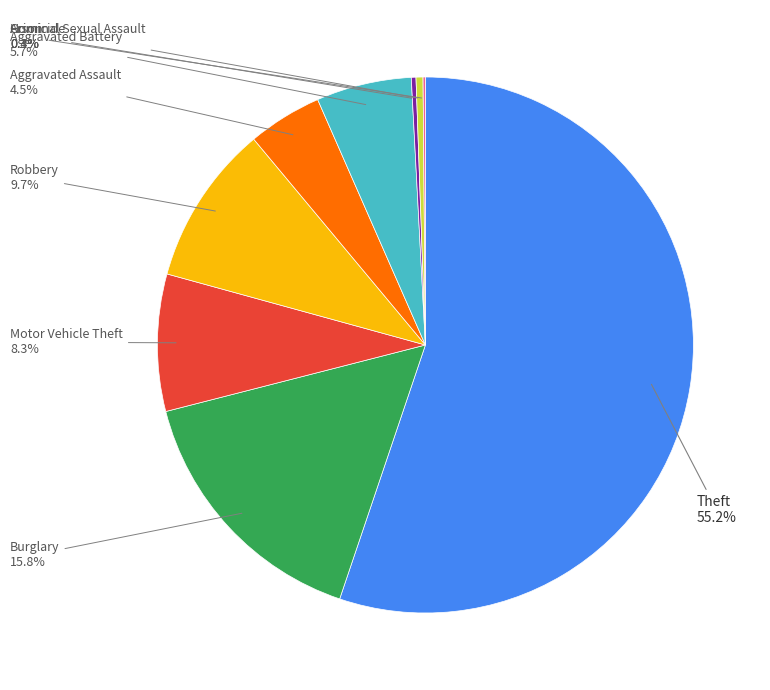

Is there a majority slice in this chart?

Yes